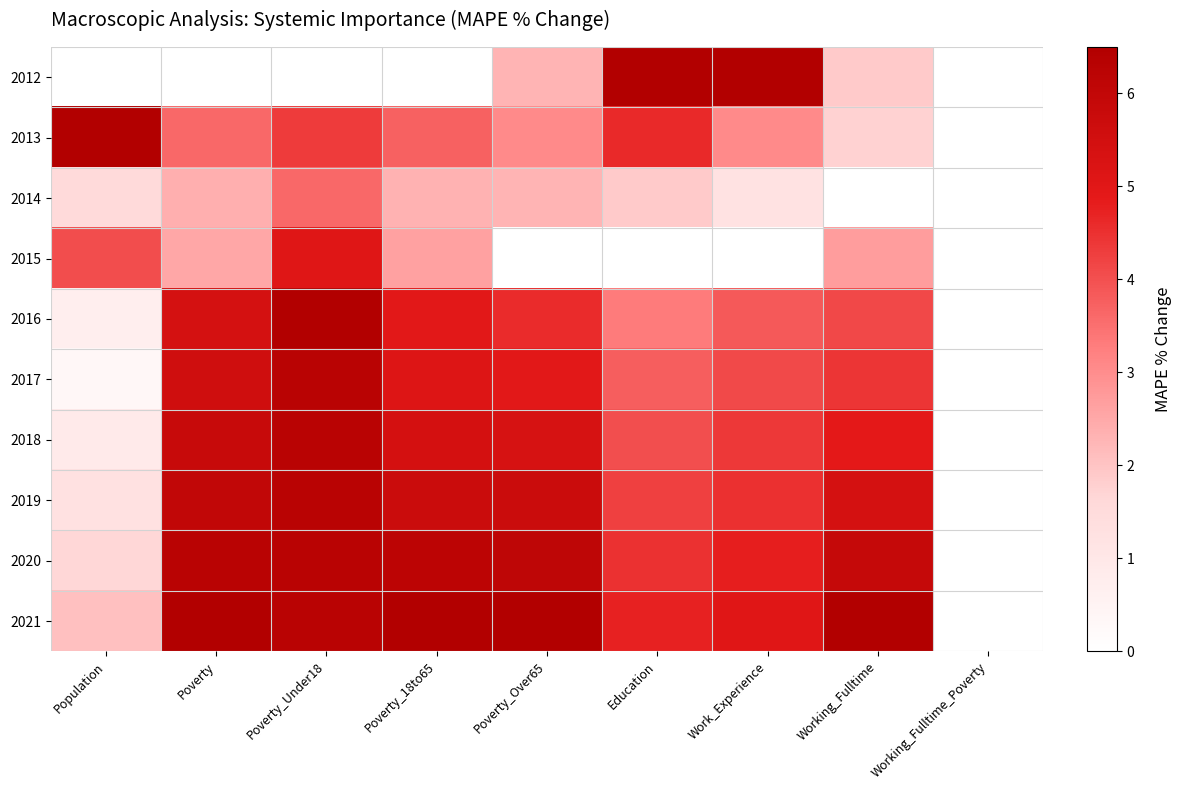

Which category has the lowest value across all series?

Population